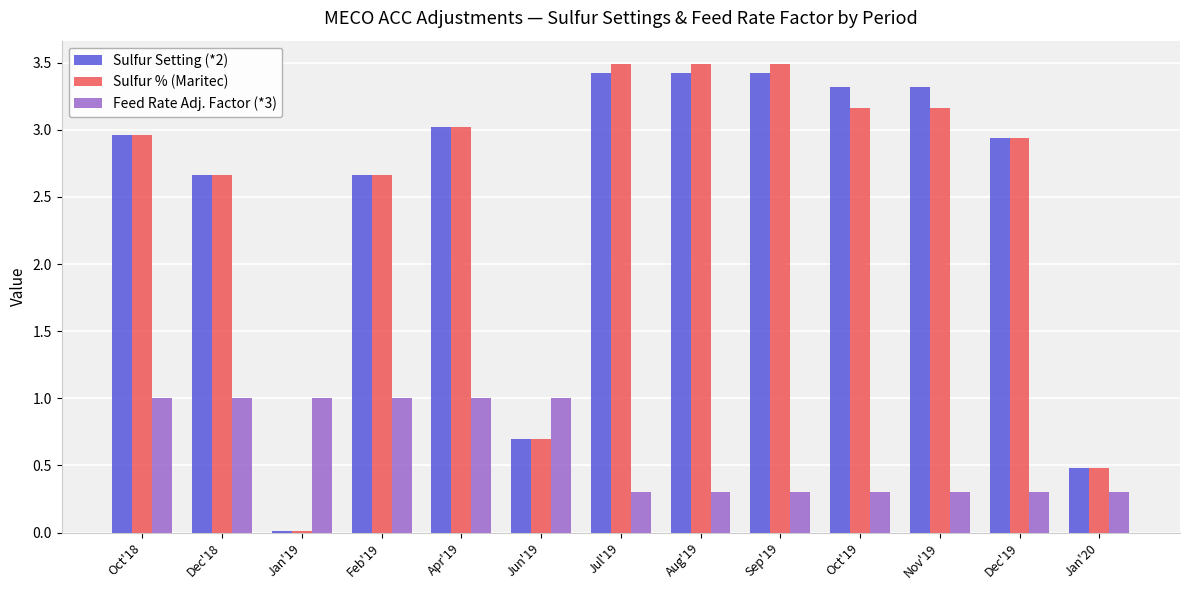

Where does the Sulfur % (Maritec) series first go above 2?

Oct'18